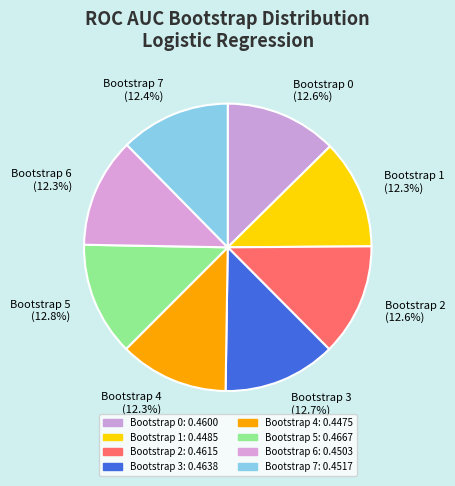

What percentage is NOT represented by Bootstrap 2 (12.6%)?

87.4%